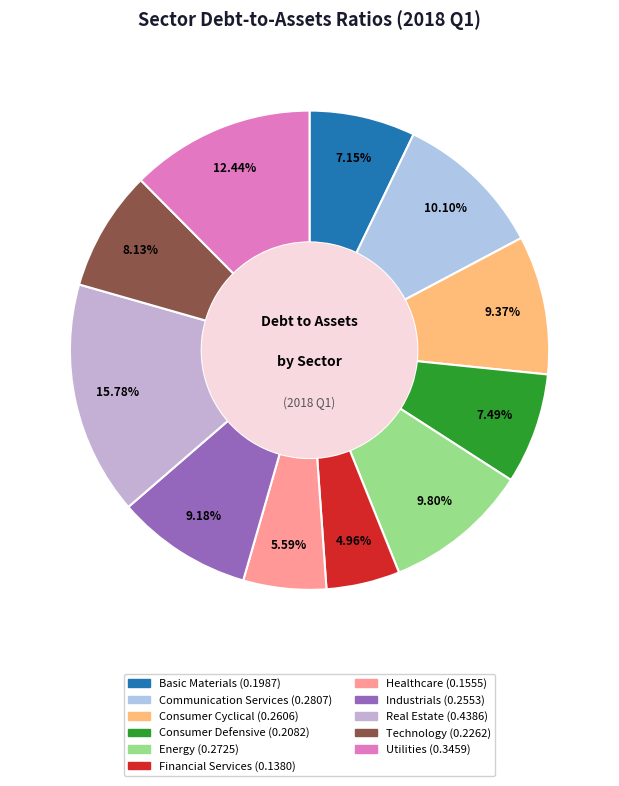

Is there any slice that represents more than half of the pie?

No